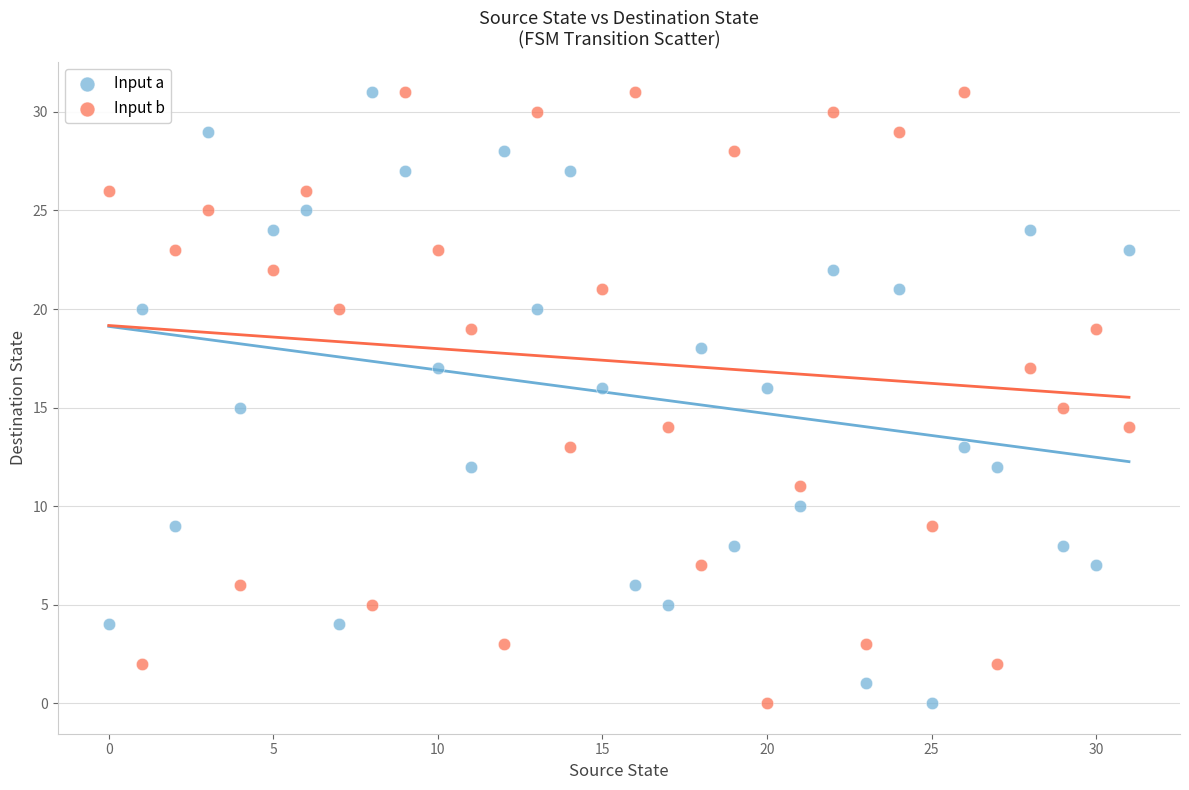

Across all data points, what is the range of Y values (max minus min)?

31